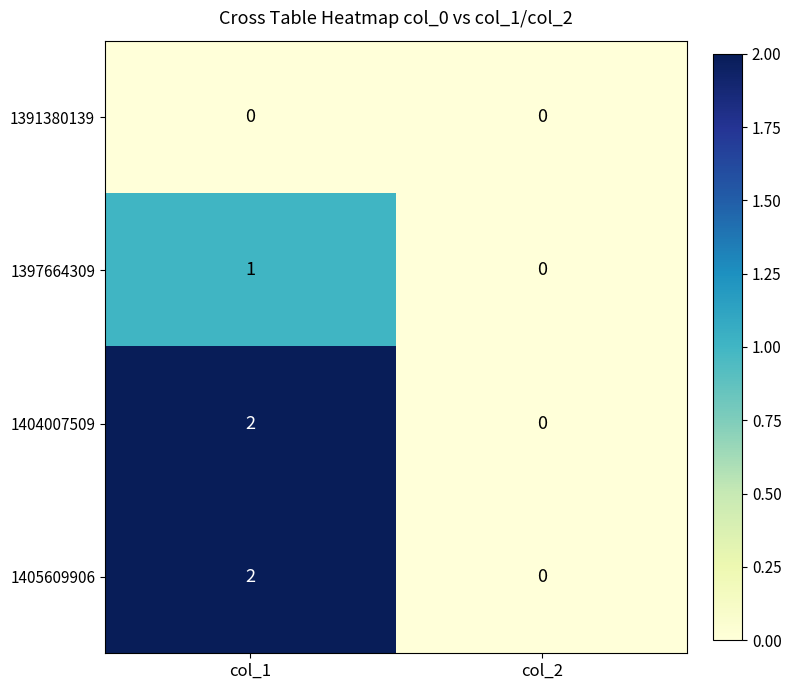

At which label does 1405609906 reach its minimum?

col_2